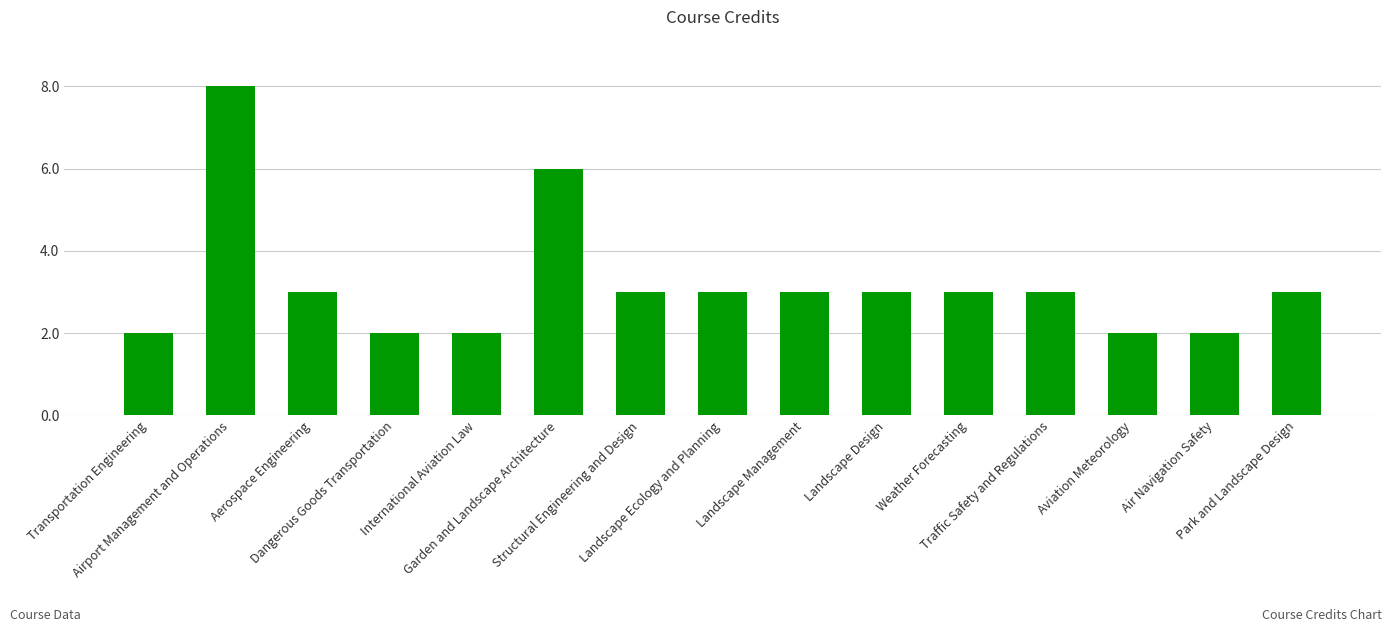

What is the ratio of the value at Weather Forecasting to the value at Garden and Landscape Architecture?

0.5